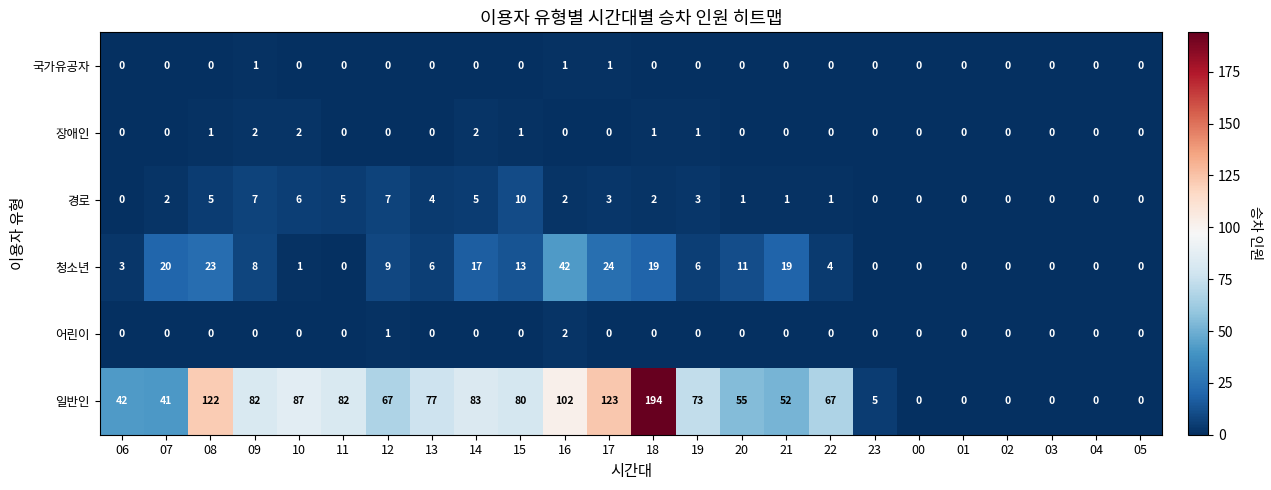

What is the greatest value displayed?

194